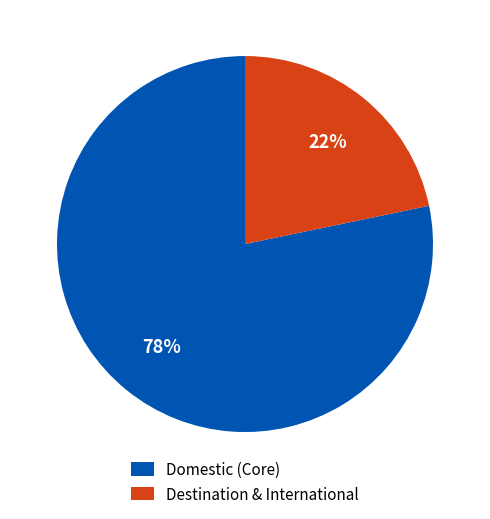

What percentage is the Destination & International slice, to the nearest percent?

22%